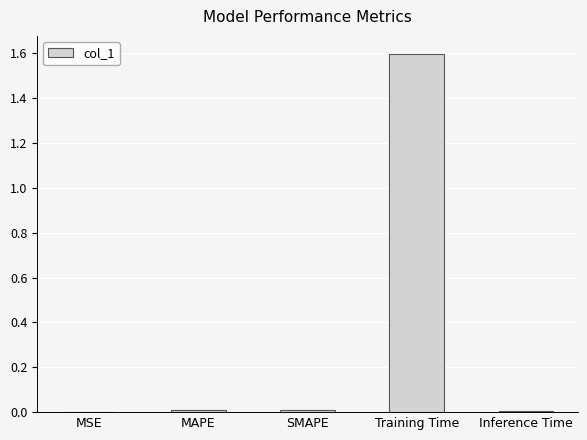

What is the average value?

0.3